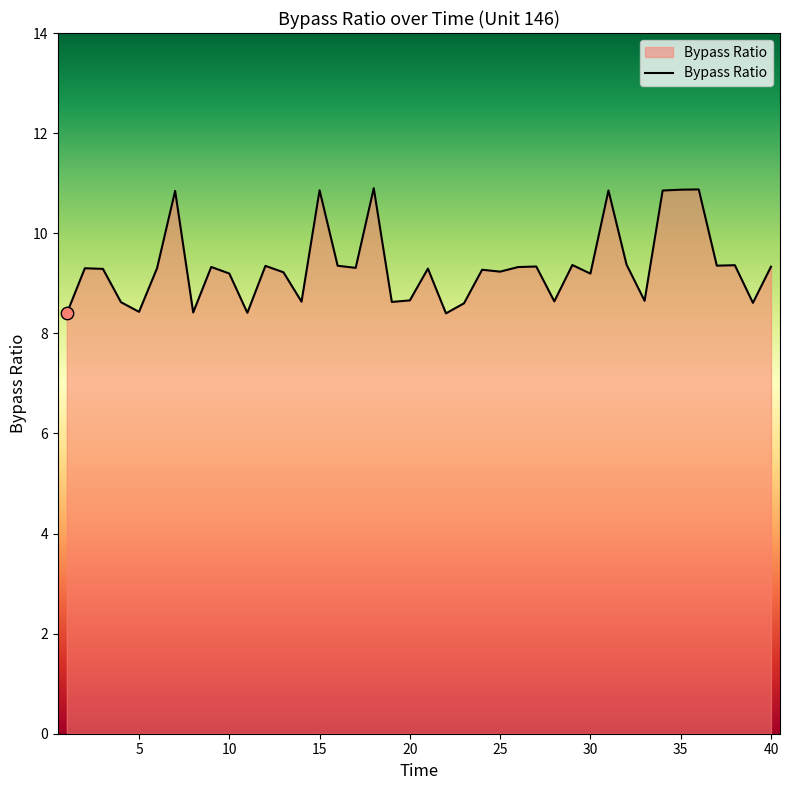

What is the greatest value displayed?

10.9